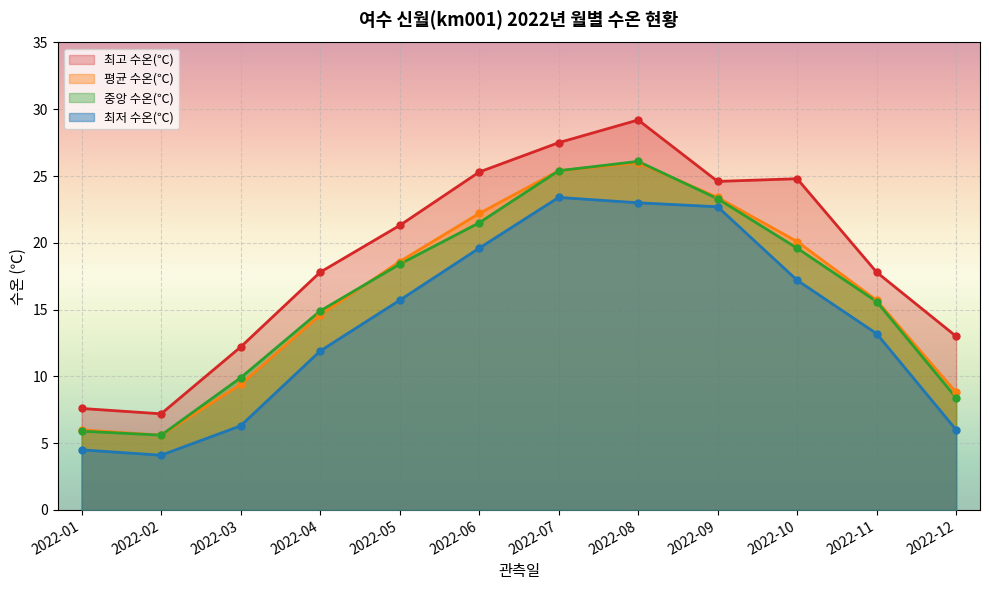

How many series are shown in this chart?

4